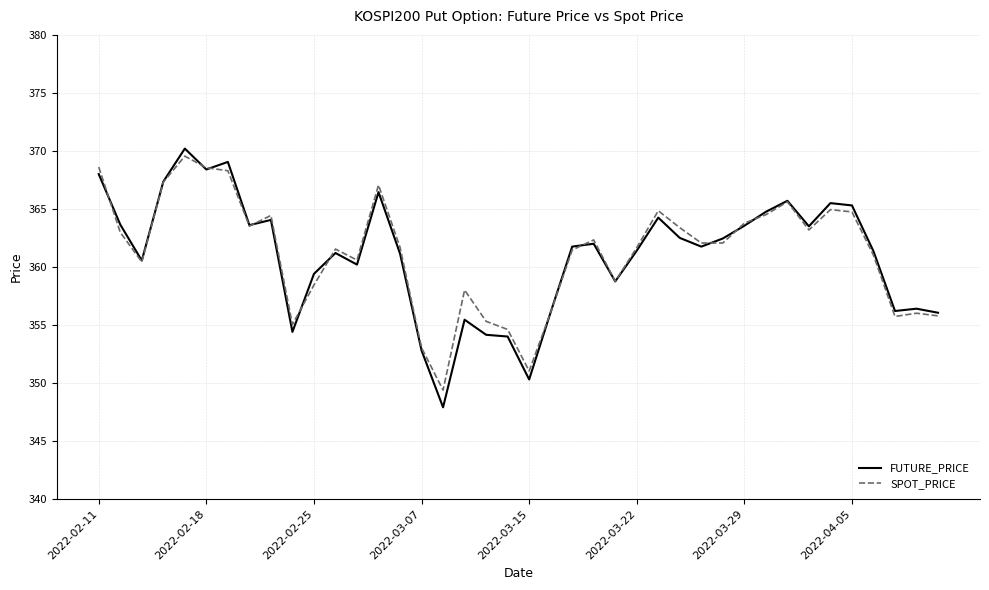

What is the highest value of the FUTURE_PRICE series?

370.2